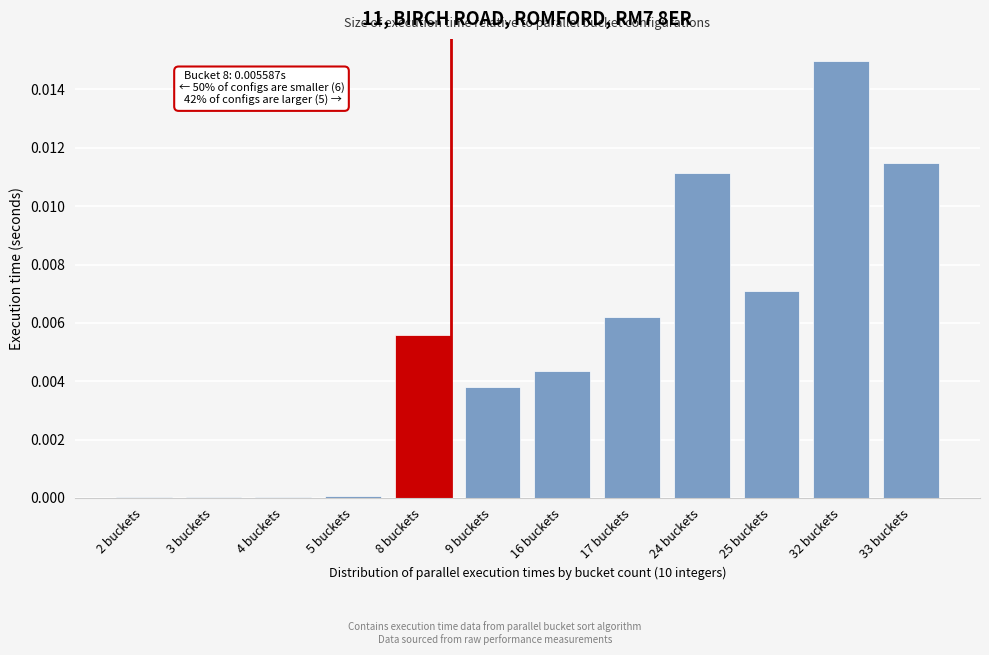

Which label corresponds to the largest value in the chart?

32 buckets